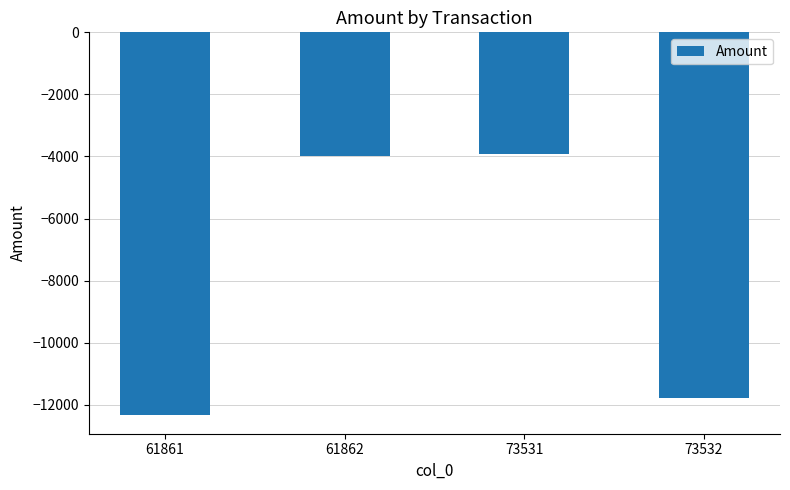

What is the smallest value displayed?

-12317.0